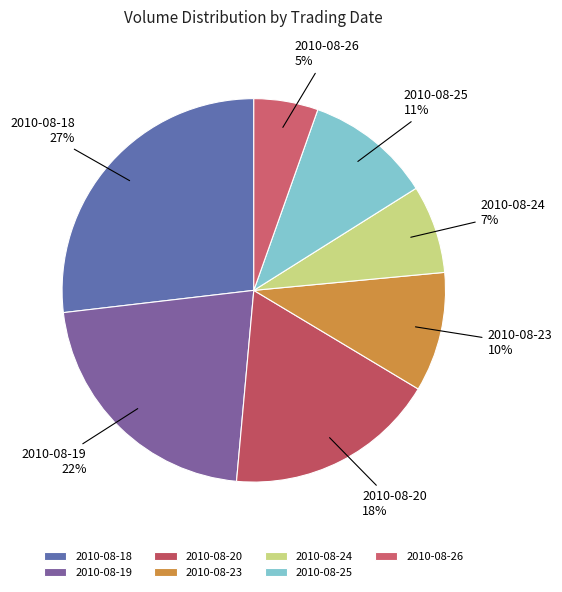

Is it true that 2010-08-19 is 22% of the pie?

True